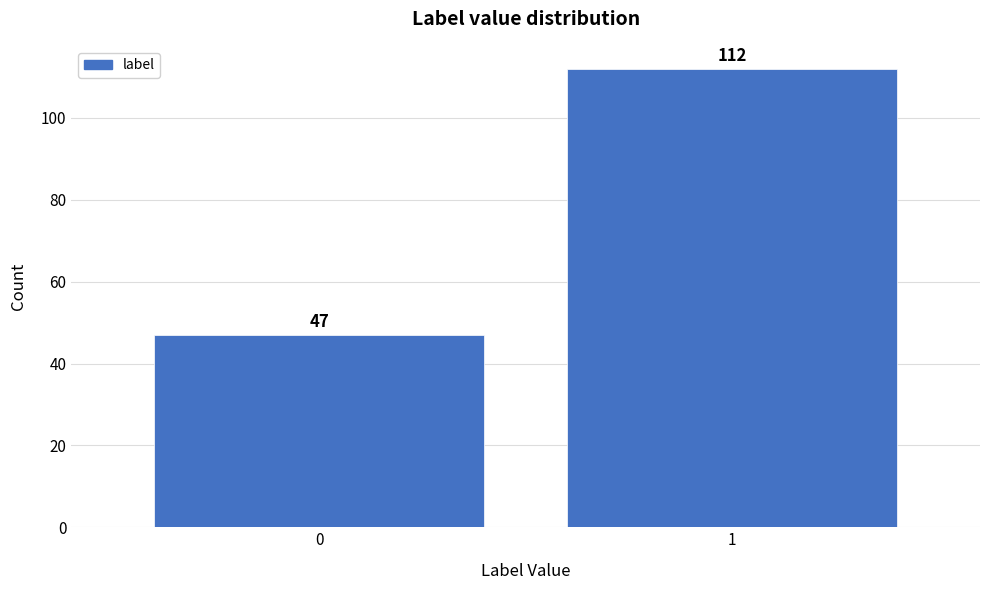

Reading left to right, list all the values displayed in this chart.

47	112